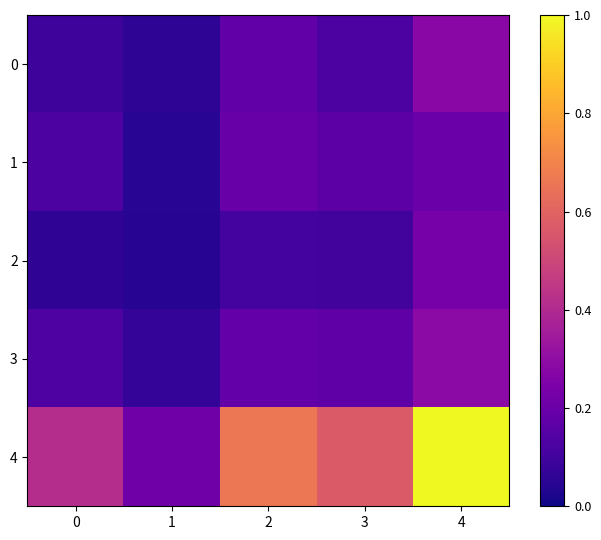

What is the maximum value shown in the chart?

1.0